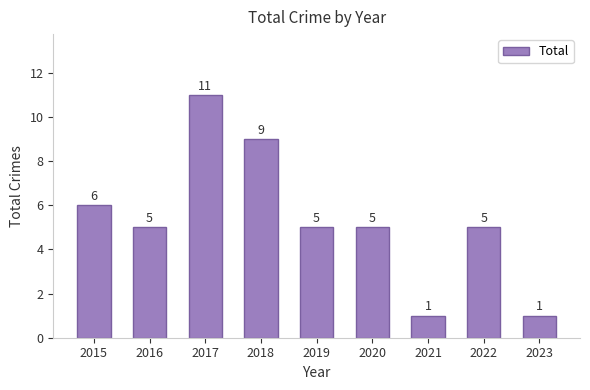

Are the bars horizontal?

No